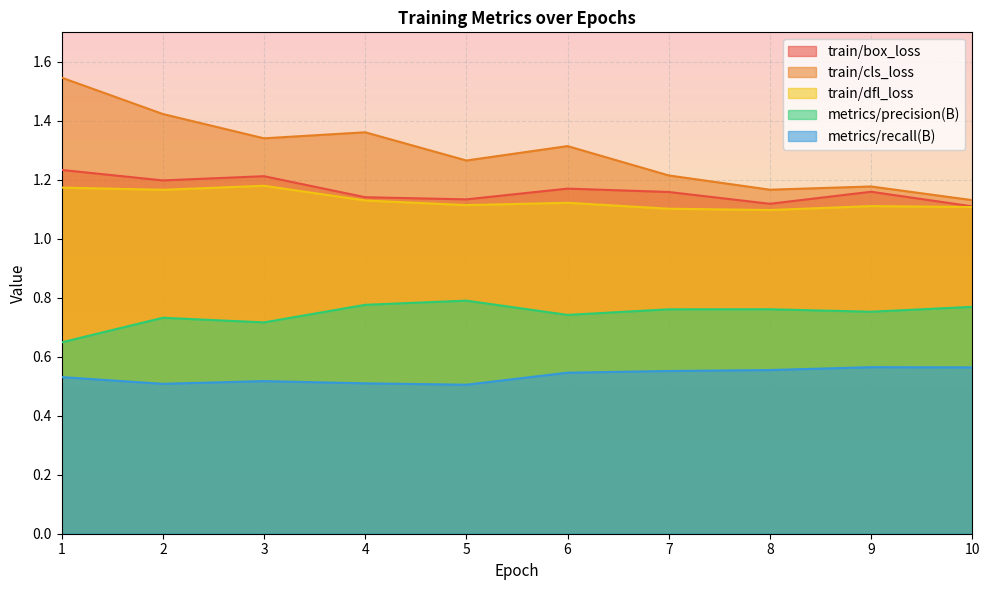

What is the minimum value for train/dfl_loss?

1.1